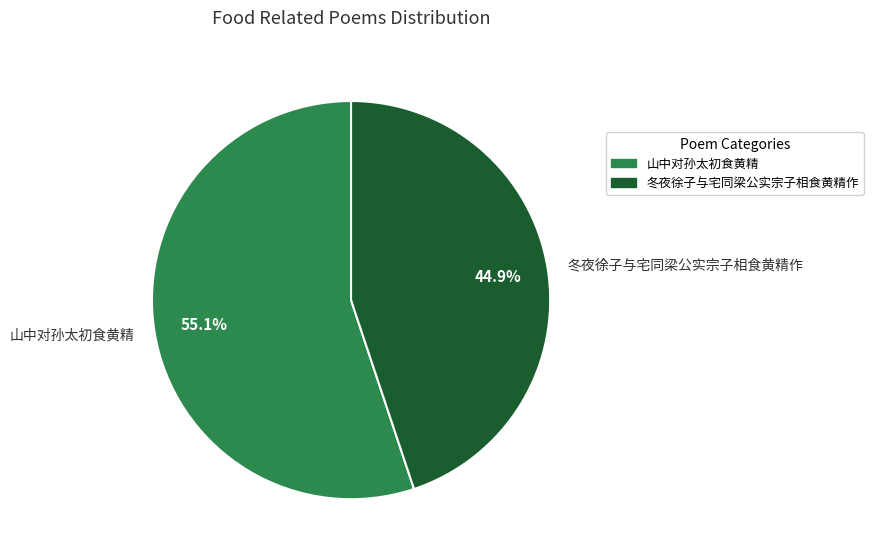

Does 冬夜徐子与宅同梁公实宗子相食黄精作 account for over 50% of the chart?

No